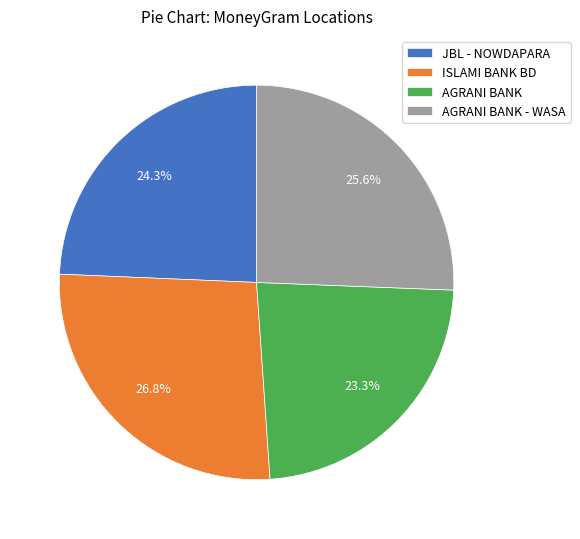

To the nearest percent, what portion does AGRANI BANK represent?

23%